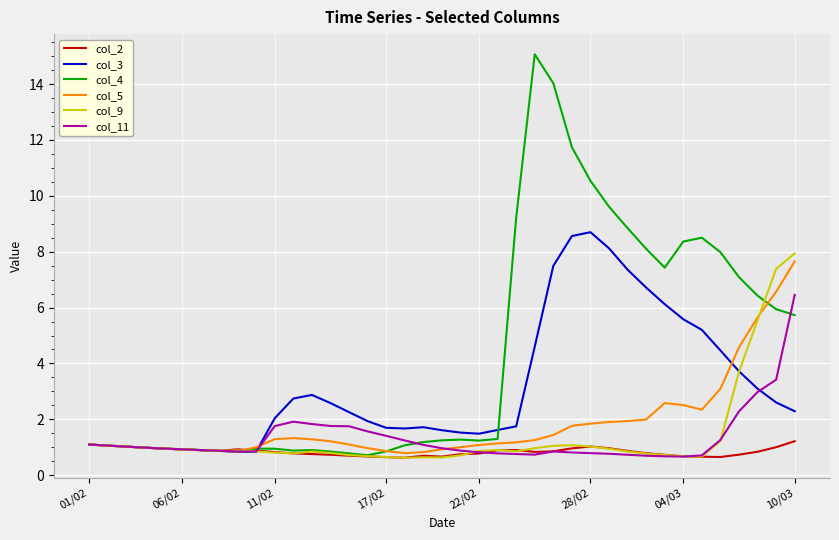

Which series has the largest total across all categories?

col_4